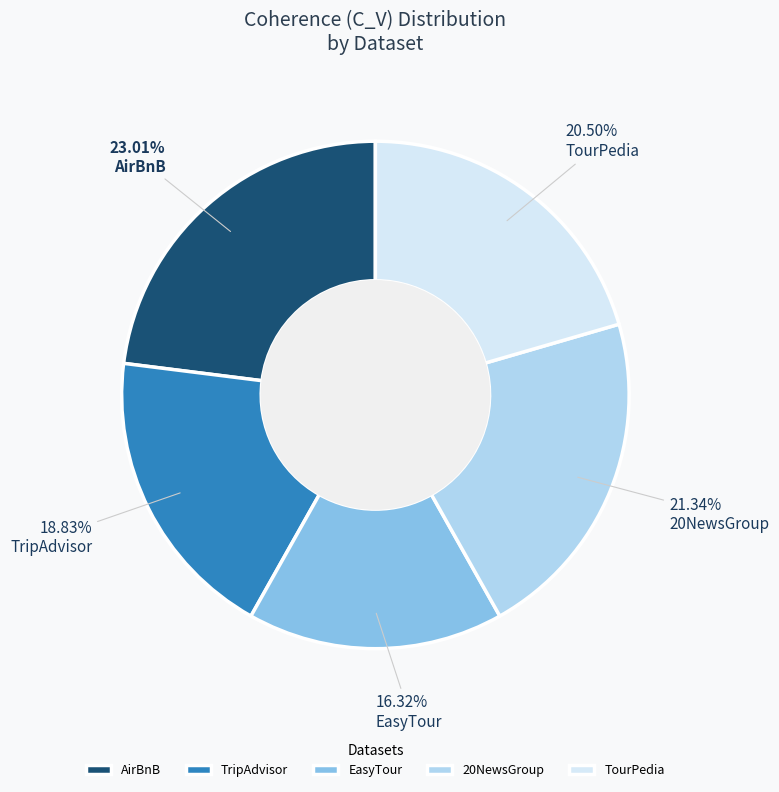

Between AirBnB and TourPedia, which is larger?

AirBnB